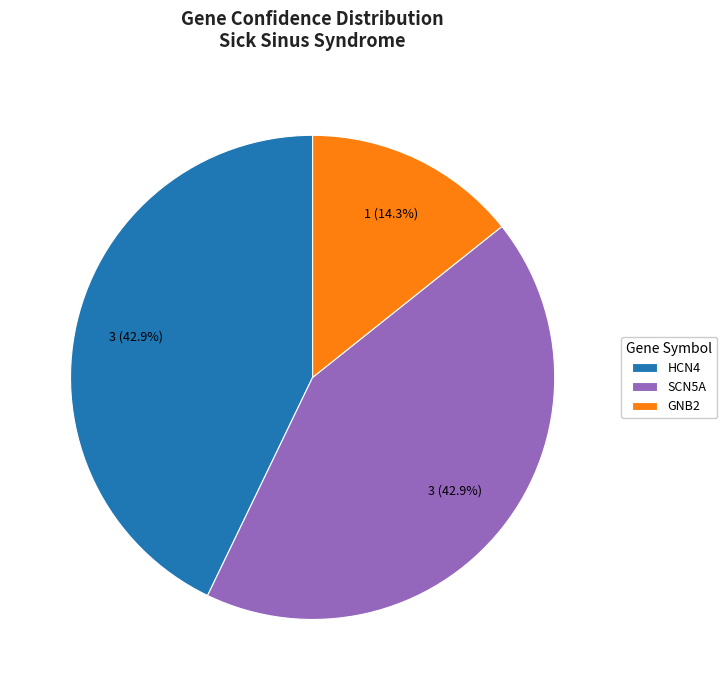

Does GNB2 account for over 50% of the chart?

No